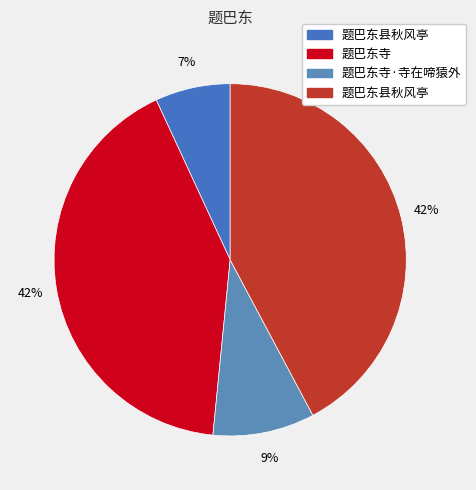

Count the number of slices in the pie.

4